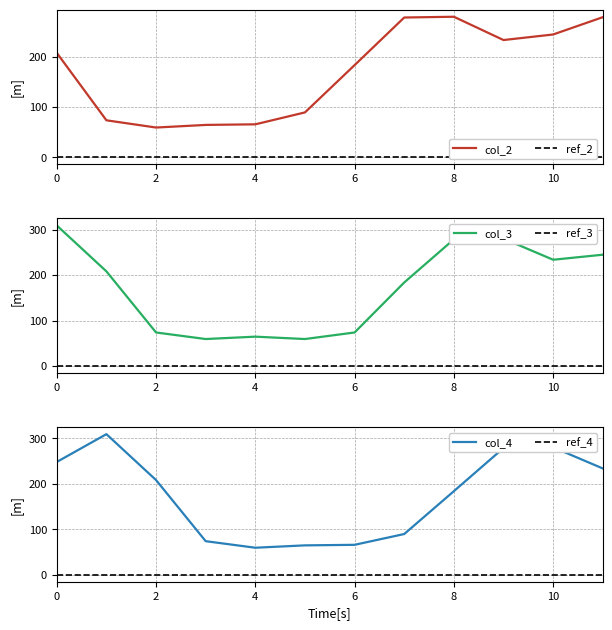

The value of col_2 at 6 is 183.7. True or false?

True